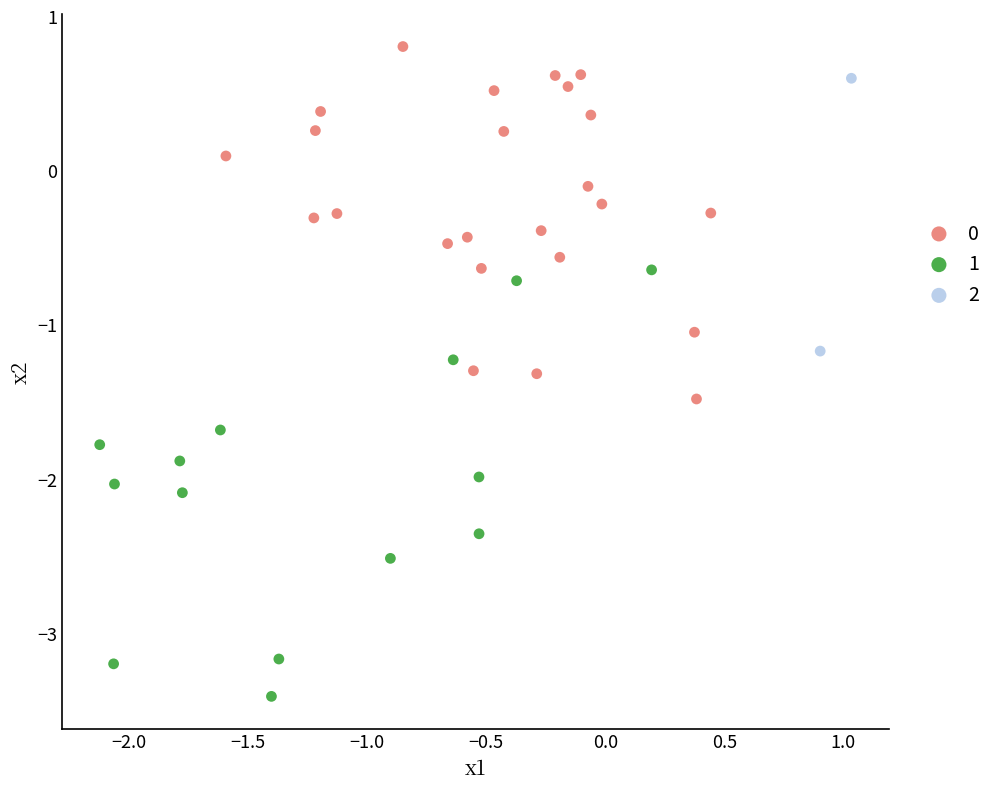

What are all the series names shown in the legend?

0, 1, 2